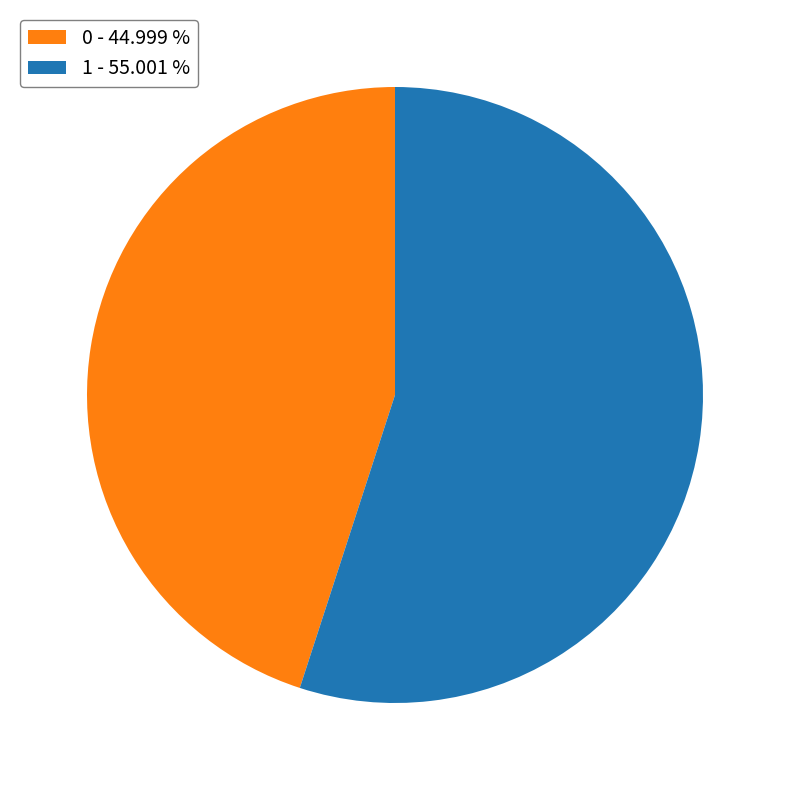

Is 0 the majority of the pie?

No